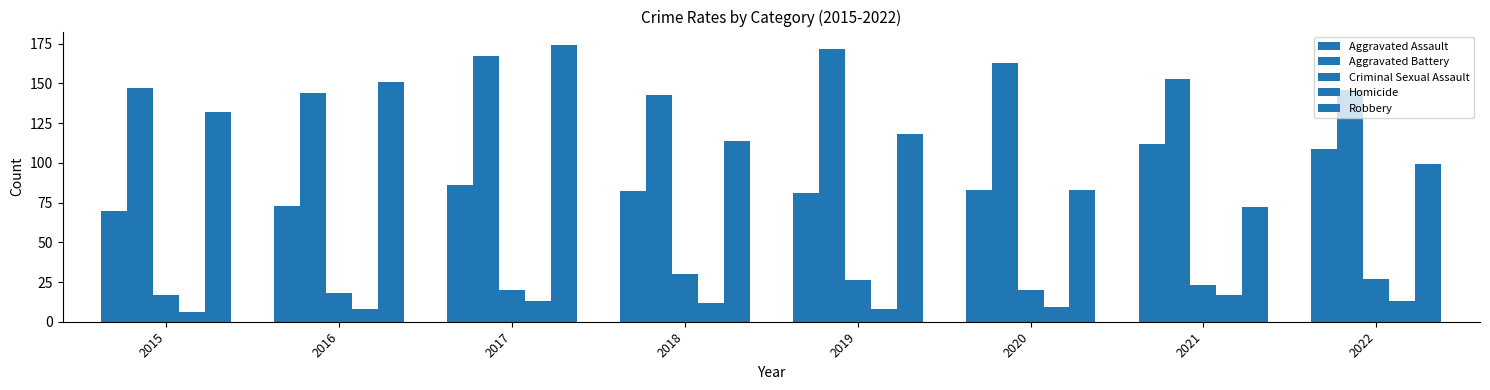

What is the difference between the second highest and minimum values in the Criminal Sexual Assault series?

10